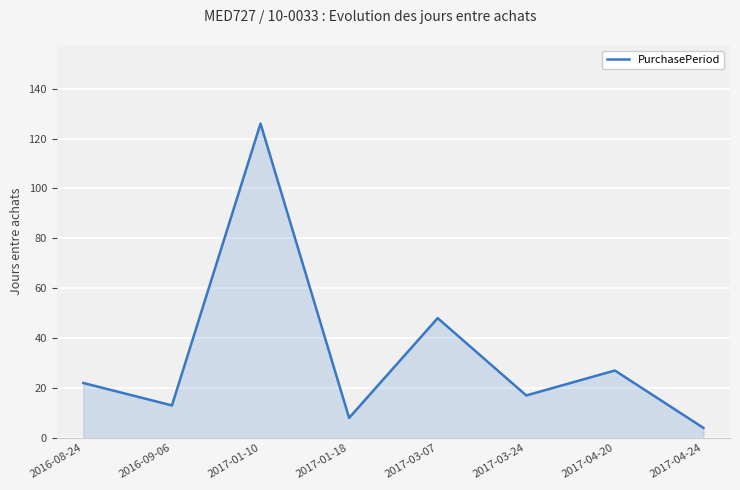

Count the number of categories in the chart.

8